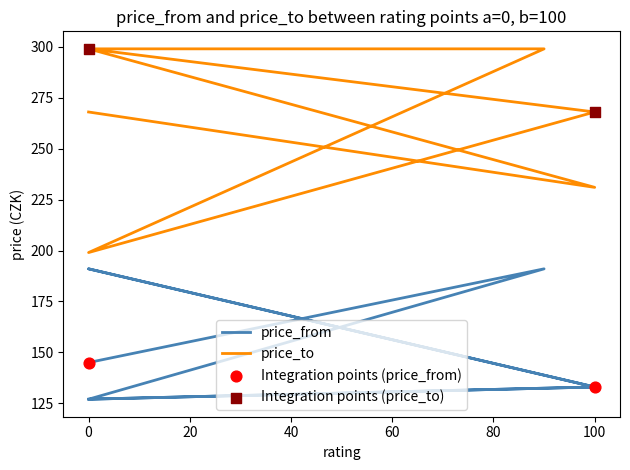

Which series reaches the minimum Y coordinate?

price_from